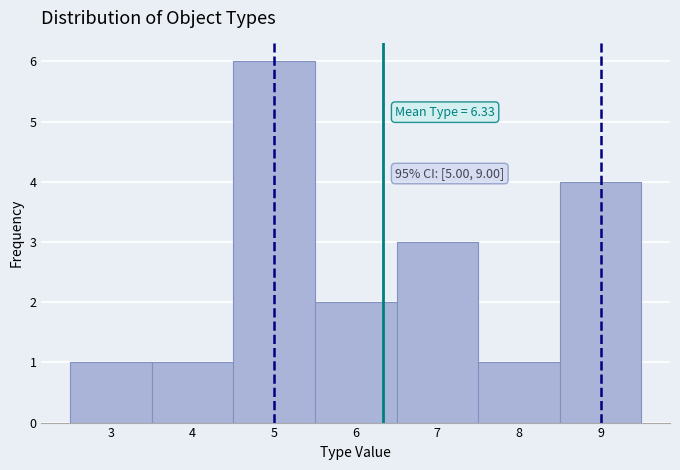

Which range on the x-axis has the tallest bar?

4.5 to 5.5